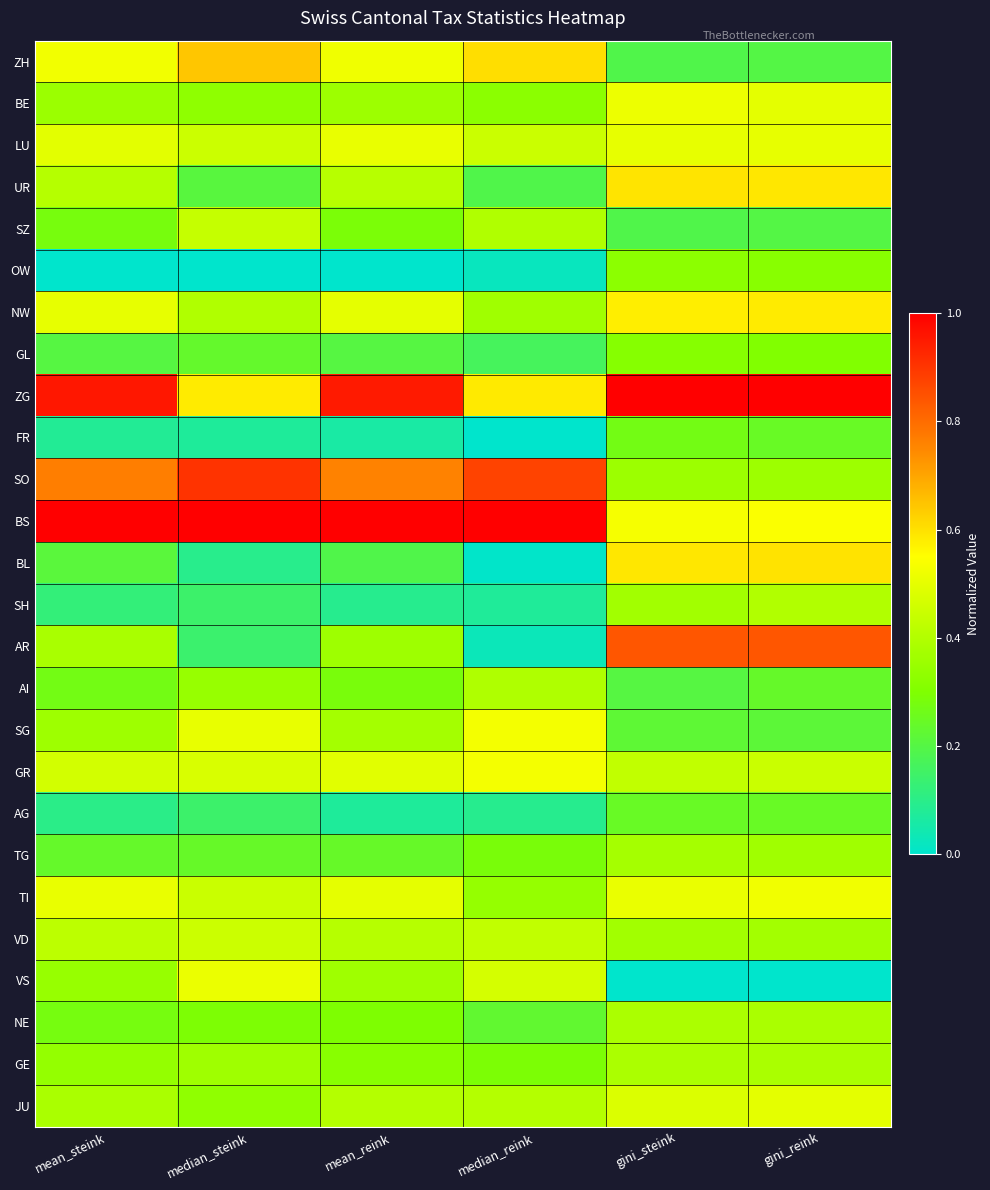

Which series has the largest range (max minus min)?

AR